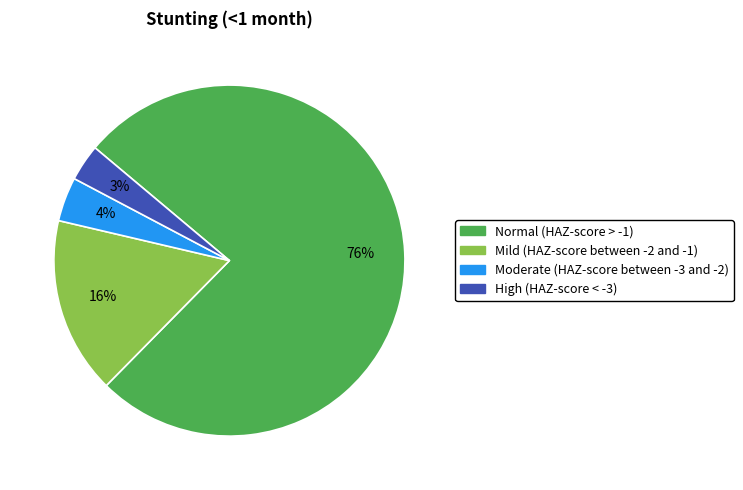

Count the number of slices in the pie.

4